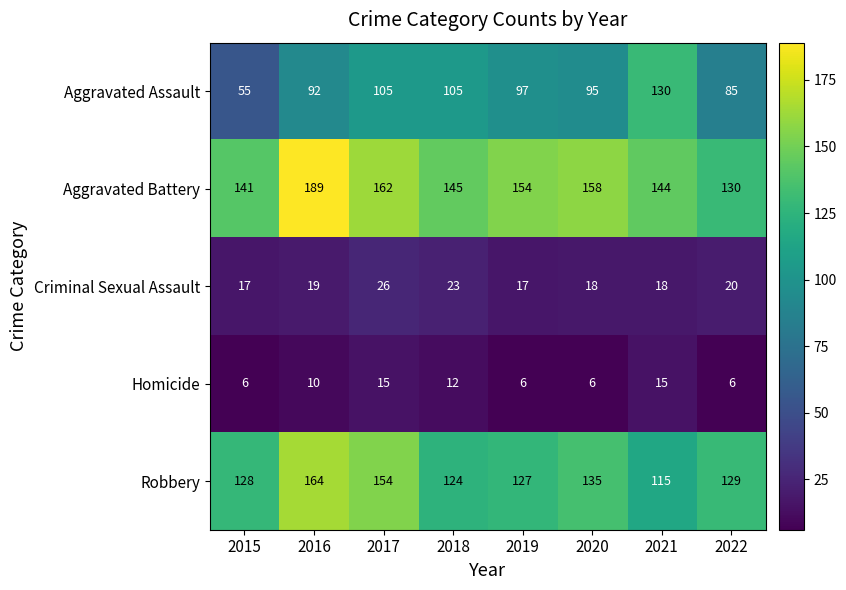

How many Criminal Sexual Assault values are between 18 and 23?

5